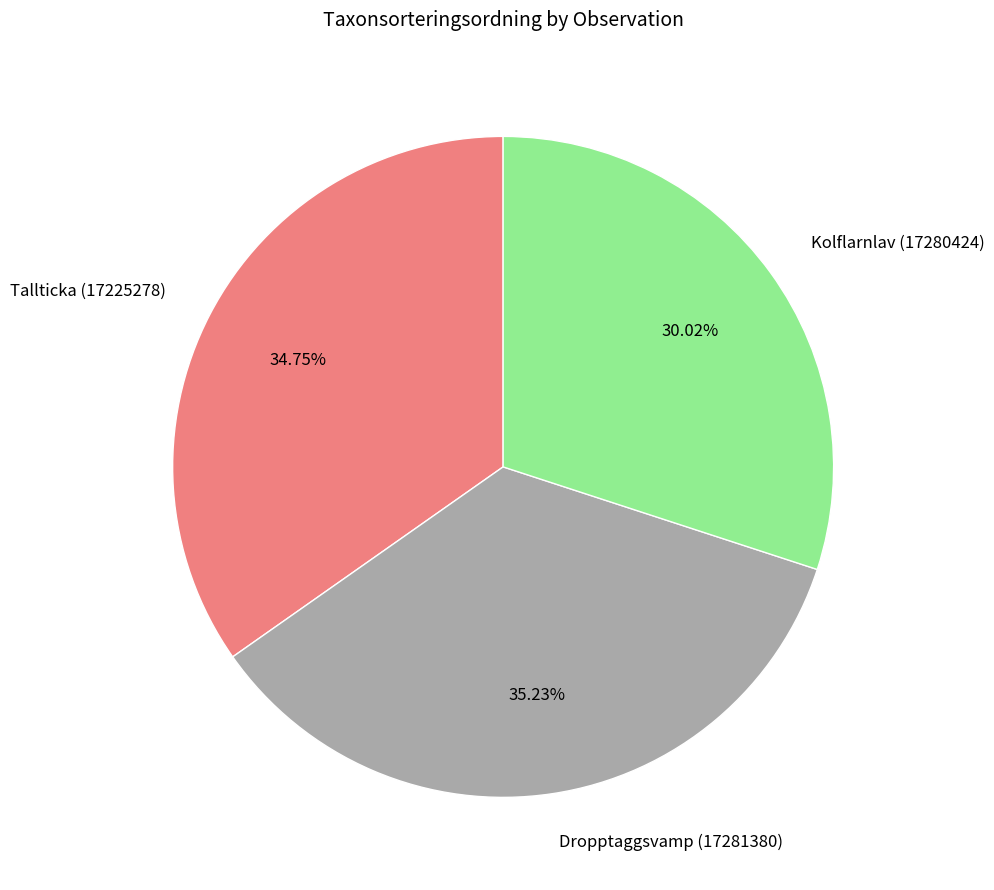

To the nearest percent, what percentage of the pie is Dropptaggsvamp (17281380)?

35%